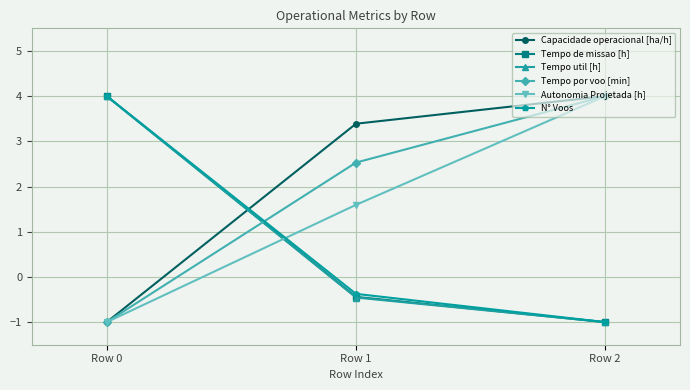

Rank the categories by Tempo por voo [min] value from lowest to highest.

Row 0, Row 1, Row 2